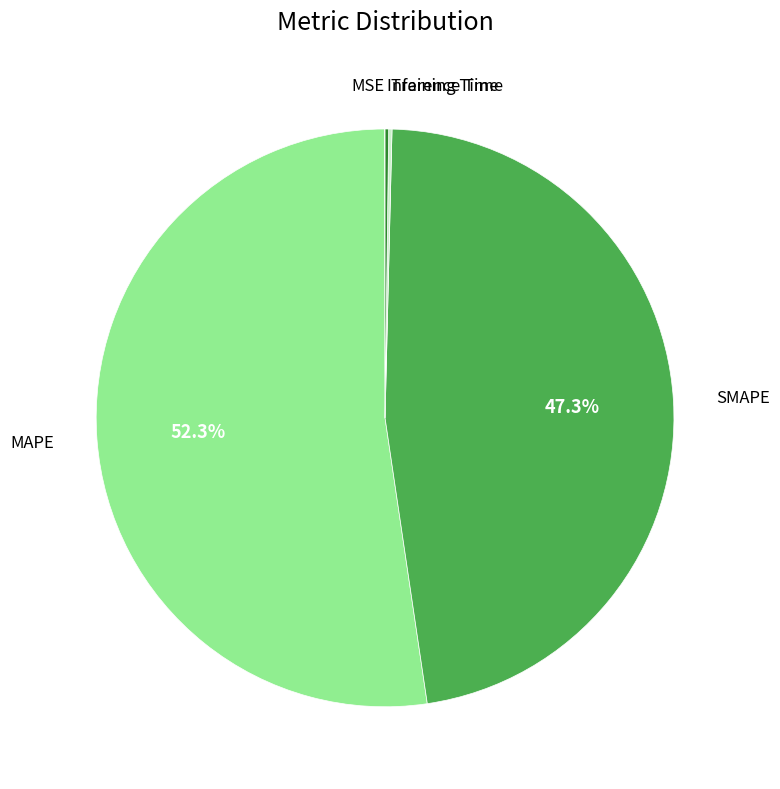

Does any single category account for the majority?

Yes